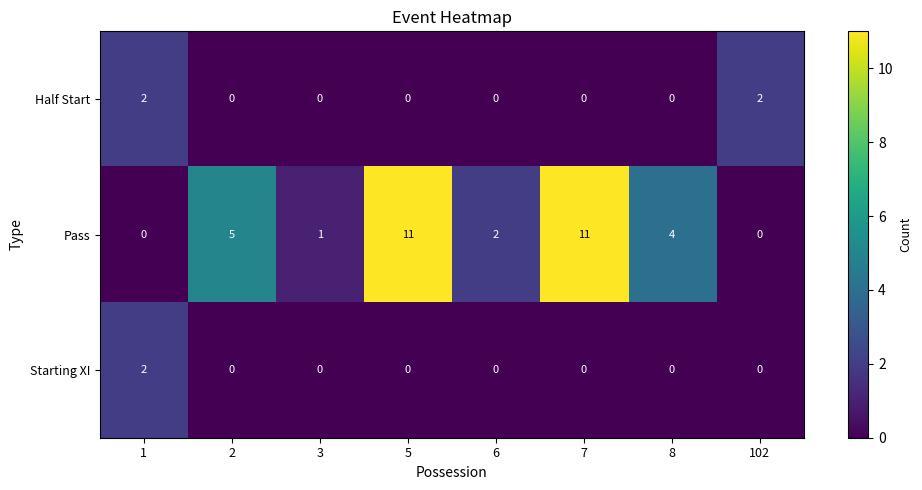

Reading right to left, list all the values displayed in this chart.

Half Start: 102=2	8=0	7=0	6=0	5=0	3=0	2=0	1=2
Pass: 102=0	8=4	7=11	6=2	5=11	3=1	2=5	1=0
Starting XI: 102=0	8=0	7=0	6=0	5=0	3=0	2=0	1=2